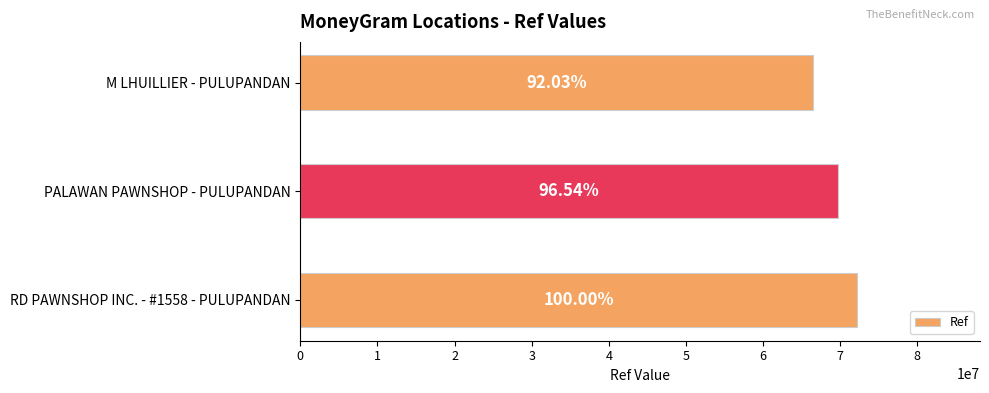

How many bars are there in total?

3